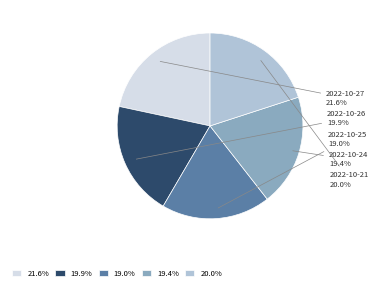

What is the ratio of the value at 2022-10-26 to the value at 2022-10-21?

1.0